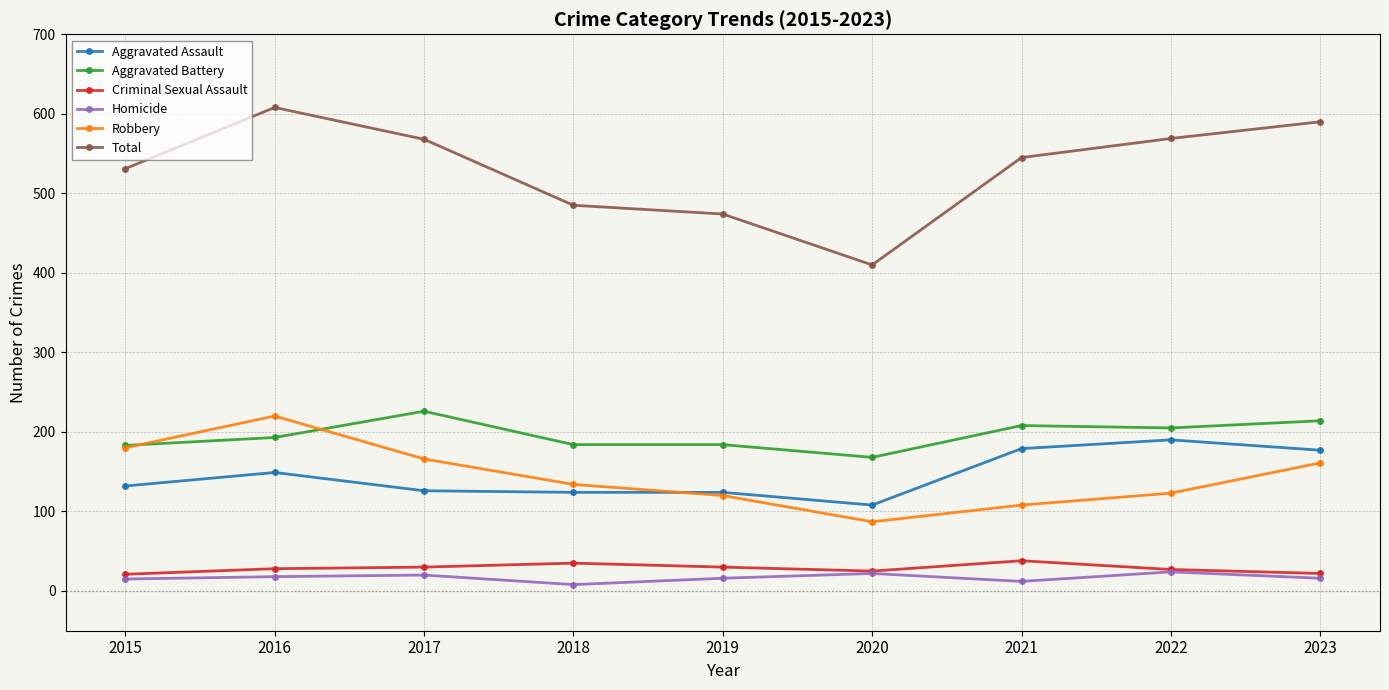

What is the value of the Aggravated Assault point at the 6th from the left?

108